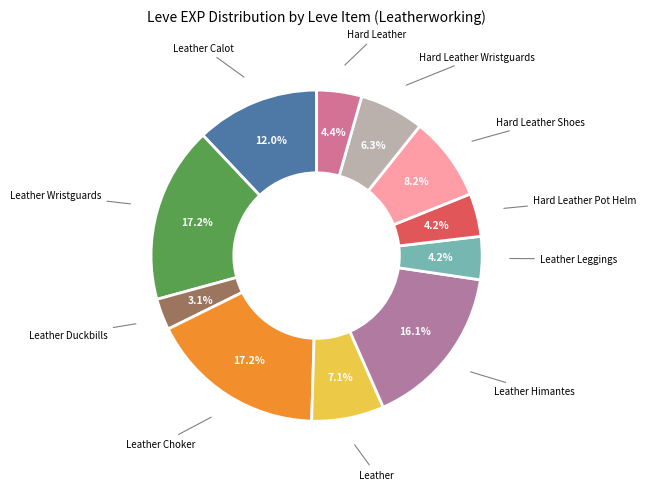

Is there a majority slice in this chart?

No